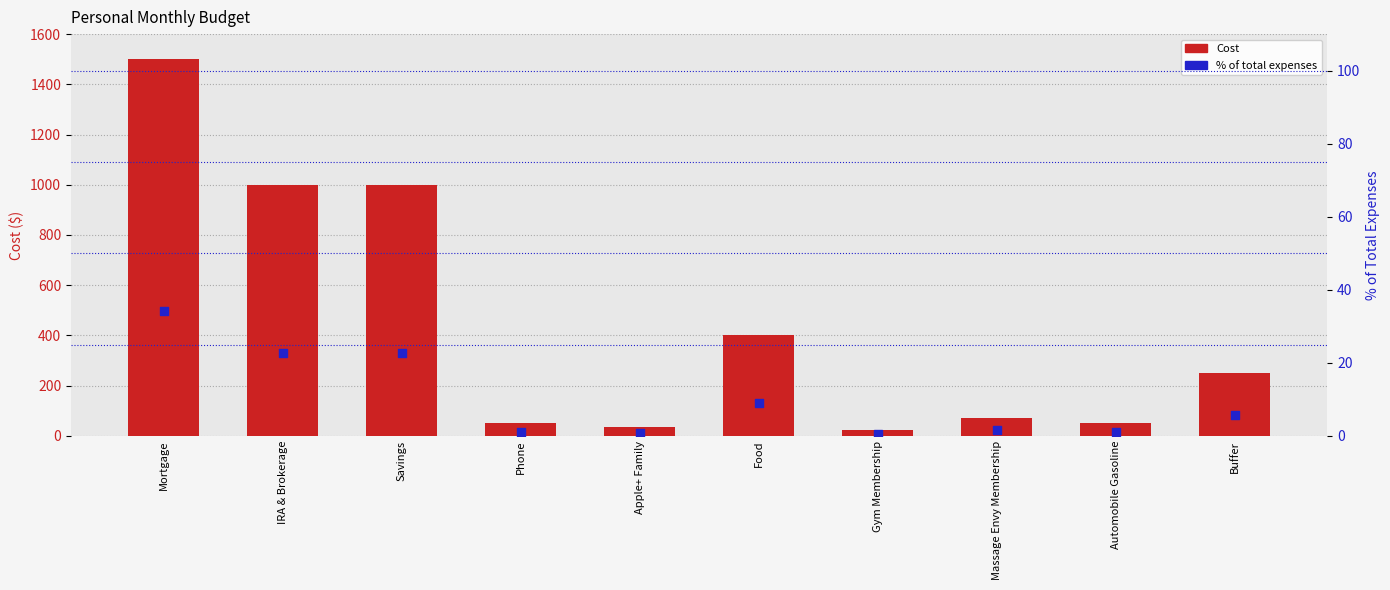

Which series has the largest total across all categories?

Cost